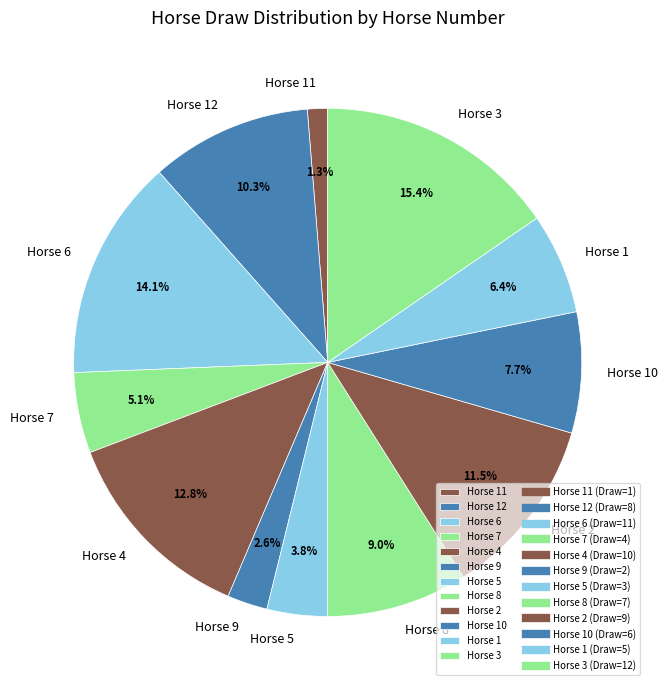

How many segments does this pie chart have?

12